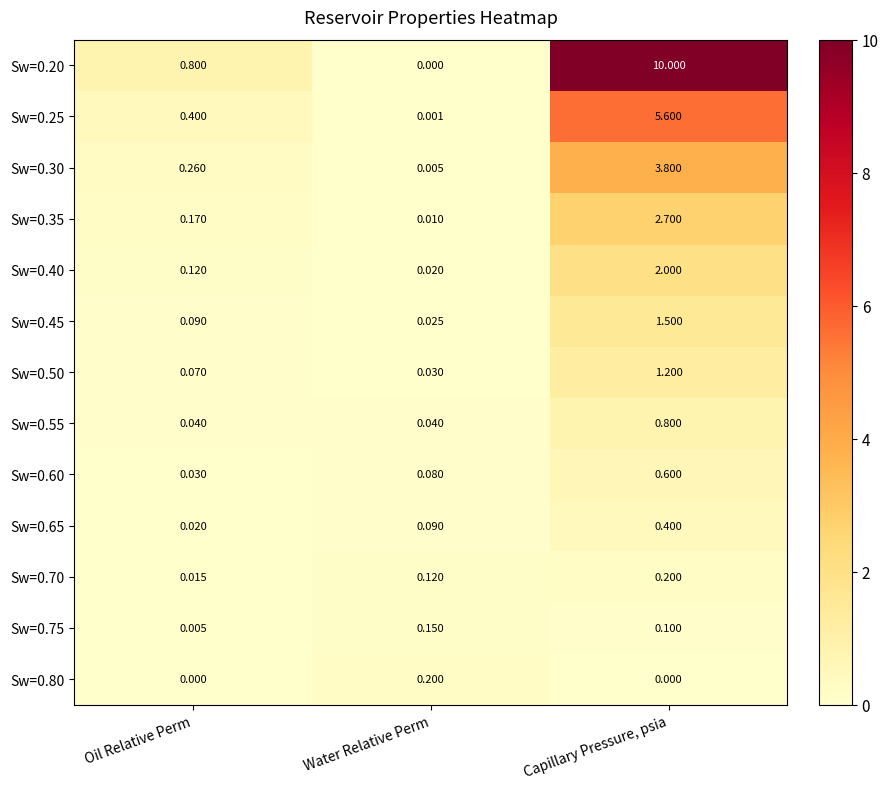

Is the value of Sw=0.30 at Capillary Pressure, psia greater than the value of Sw=0.65 at Oil Relative Perm?

Yes